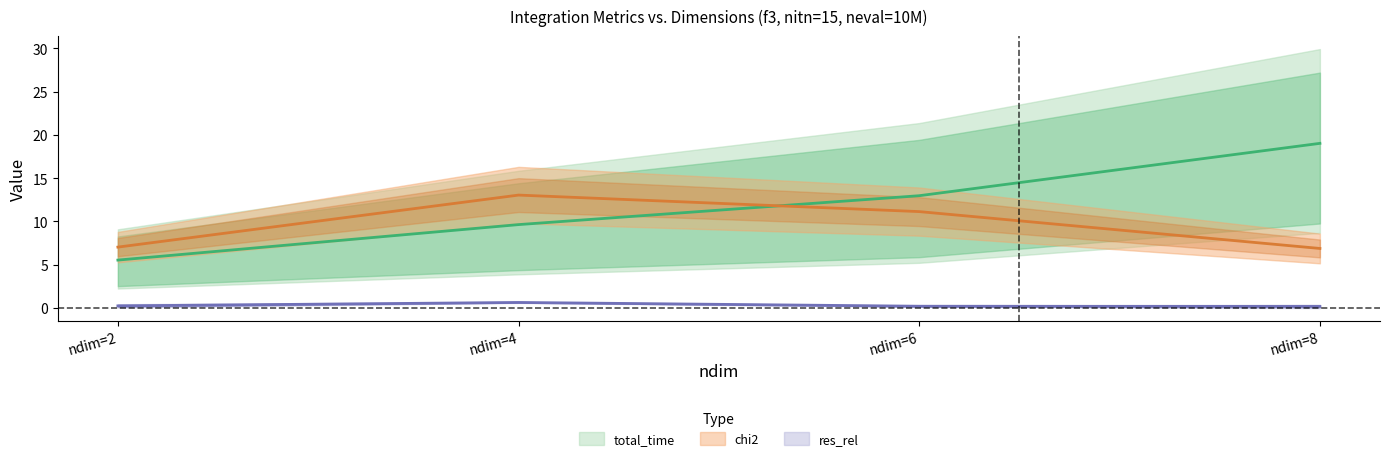

True or false: chi2 has more than 0 points higher than both neighbors.

True